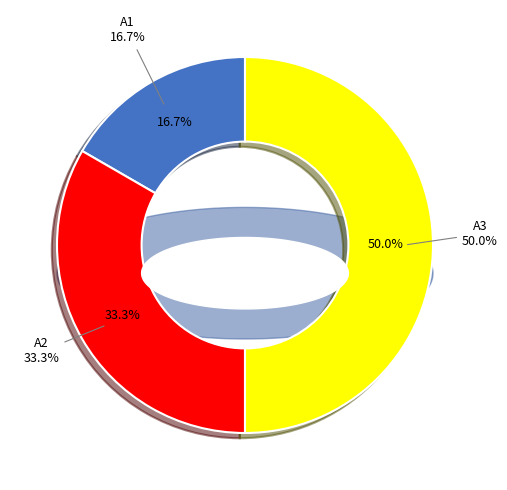

Count the number of slices in the pie.

3